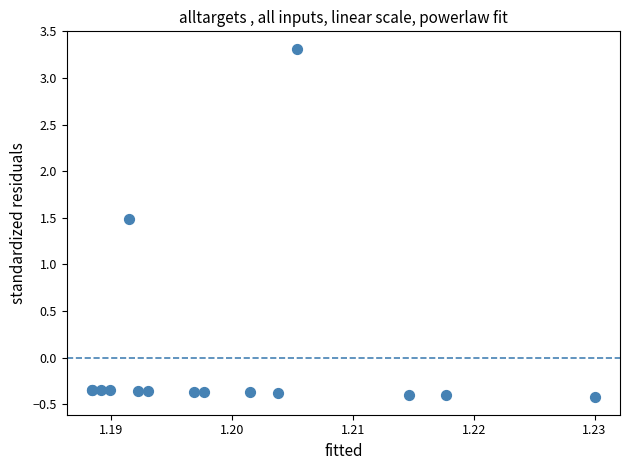

What Y value in the scatter plot is closest to 1?

1.5